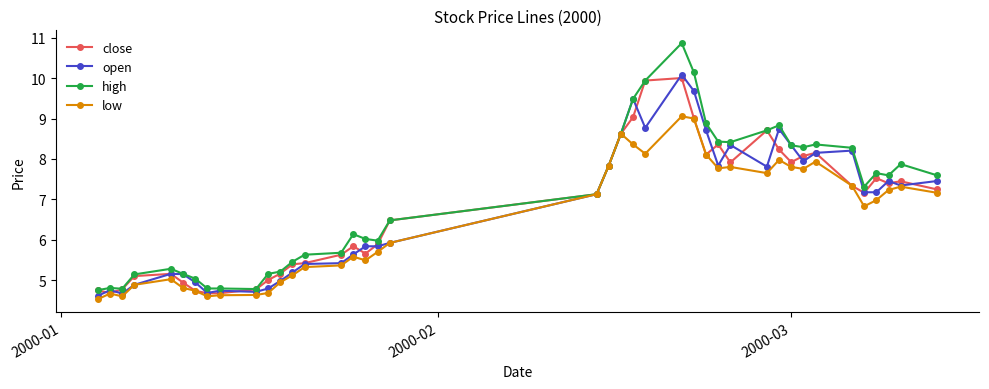

What is the greatest value displayed?

10.9